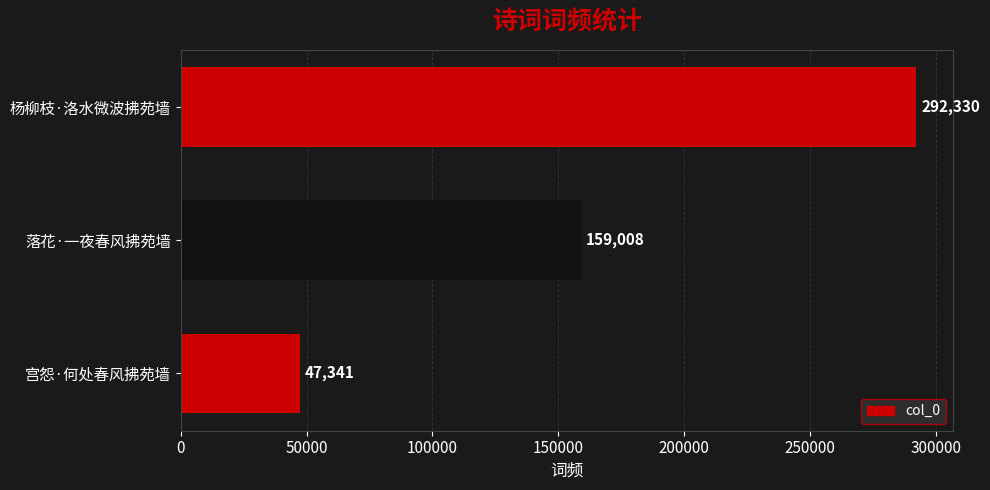

Rank the categories by value from highest to lowest.

杨柳枝·洛水微波拂苑墙, 落花·一夜春风拂苑墙, 宫怨·何处春风拂苑墙